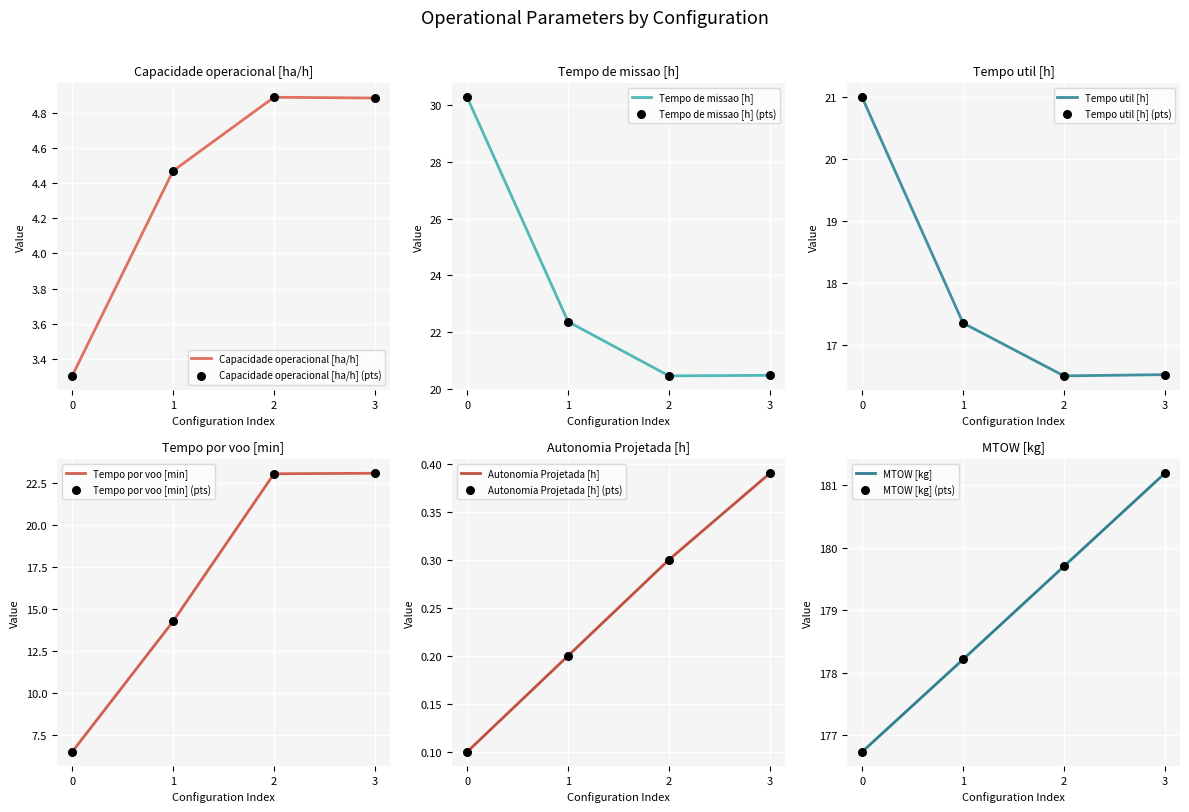

Which series has the largest total across all categories?

MTOW [kg]